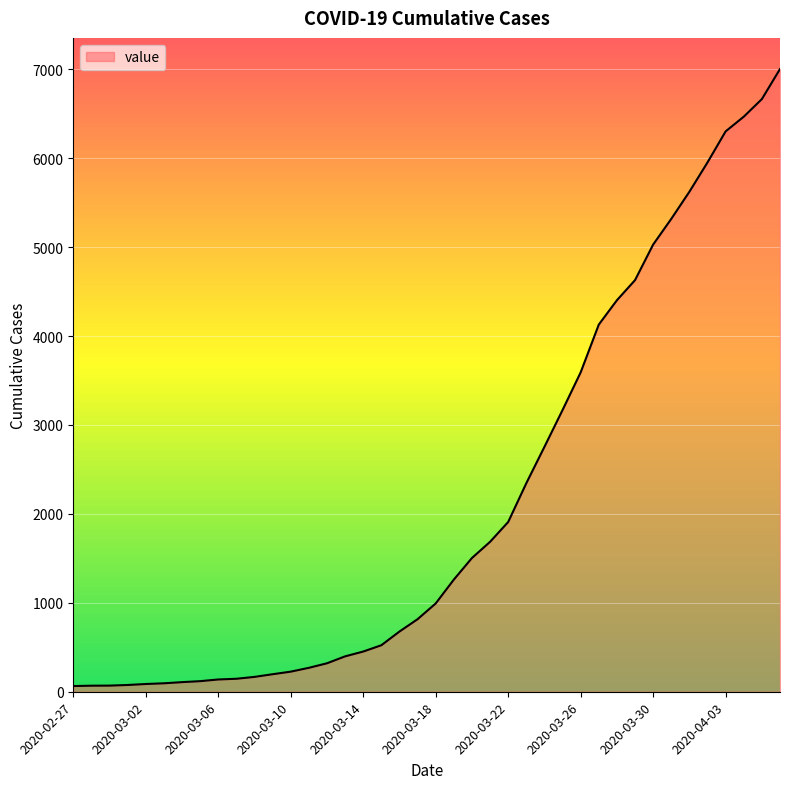

What is the maximum value shown in the chart?

7003